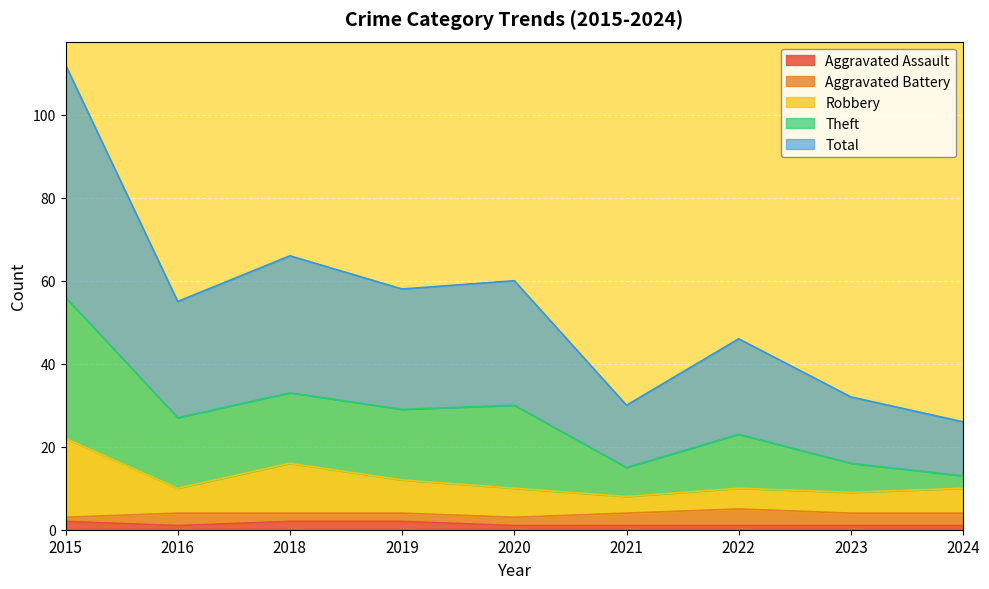

Count the number of categories in the chart.

9